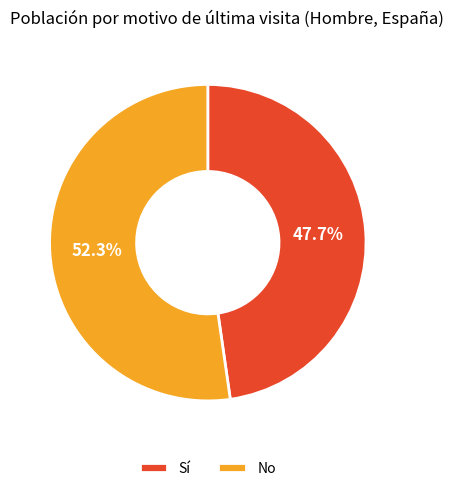

What is the ratio of the value at No to the value at Sí?

1.1